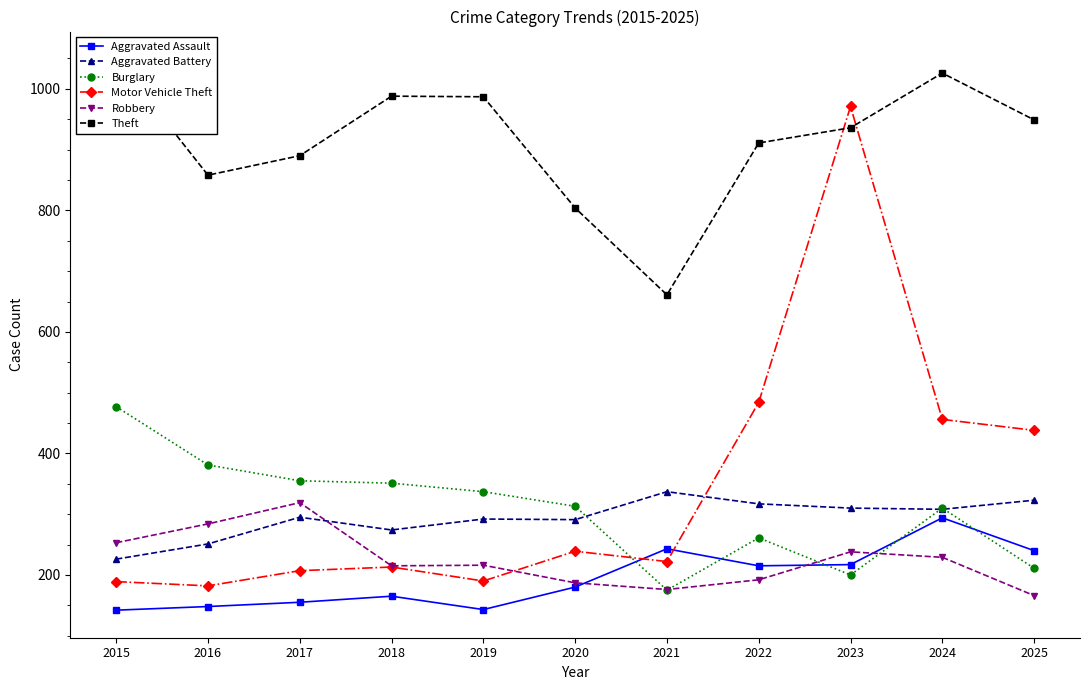

What is the maximum value for Motor Vehicle Theft?

971